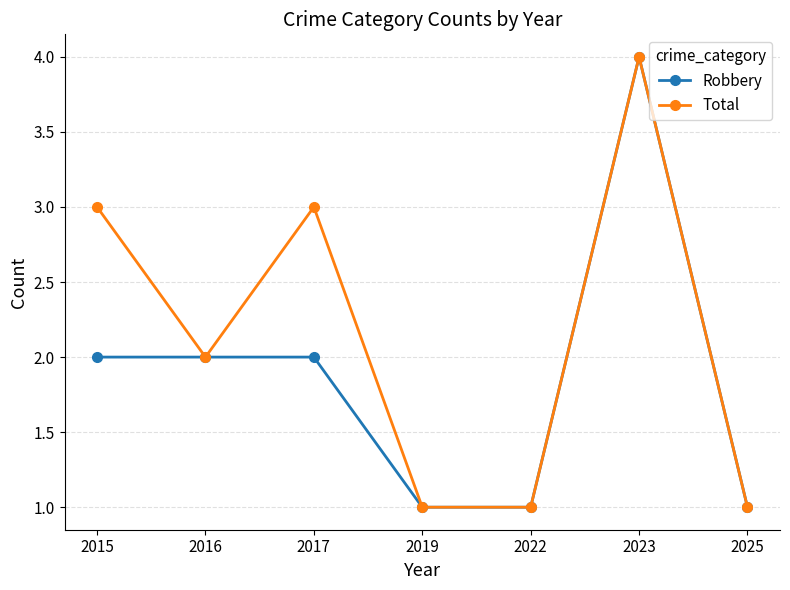

Reading left to right, what are all the values shown in this chart?

Robbery: 2	2	2	1	1	4	1
Total: 3	2	3	1	1	4	1